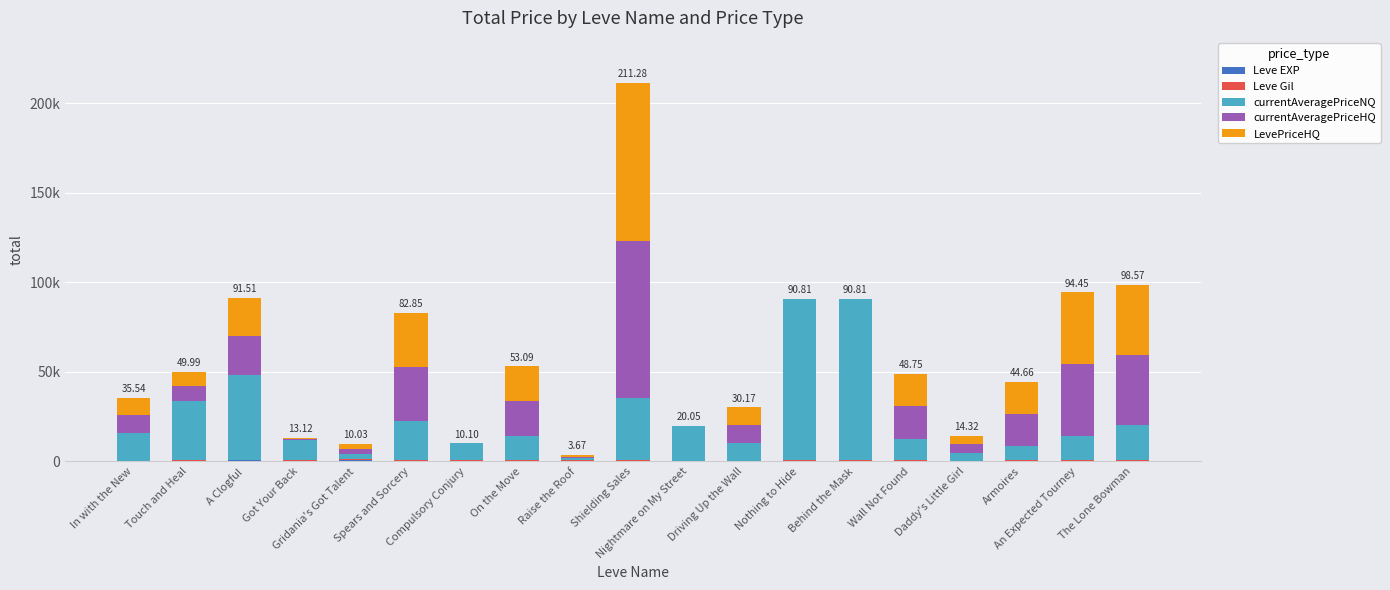

What is the difference between the Leve Gil values at Shielding Sales and An Expected Tourney?

80